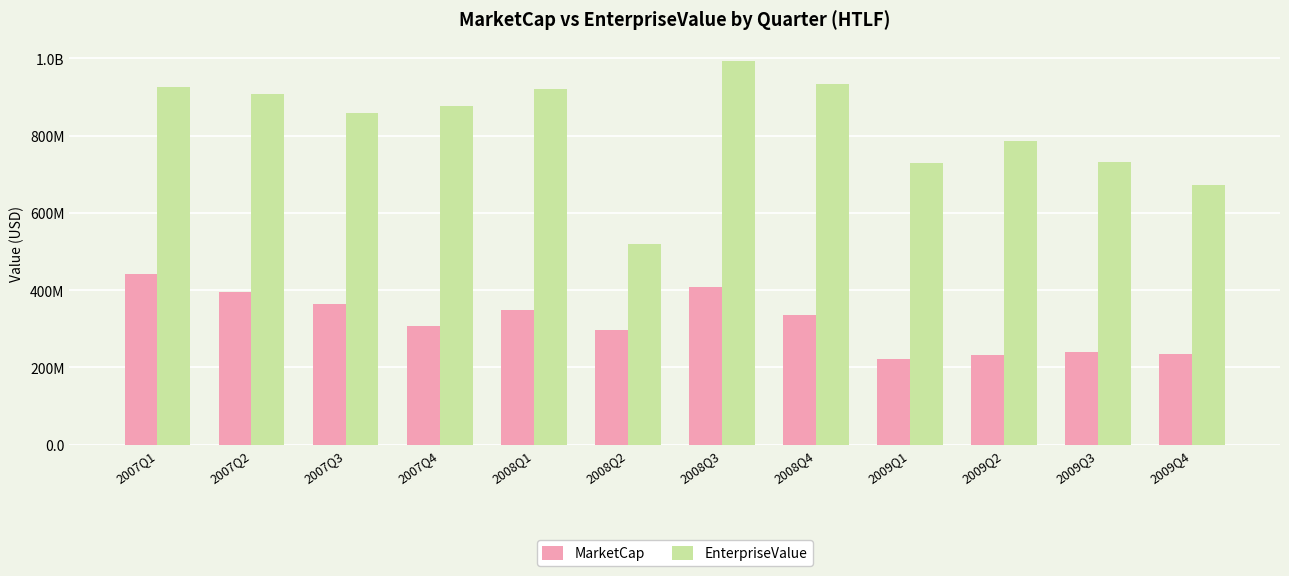

Does the chart contain stacked bars?

No